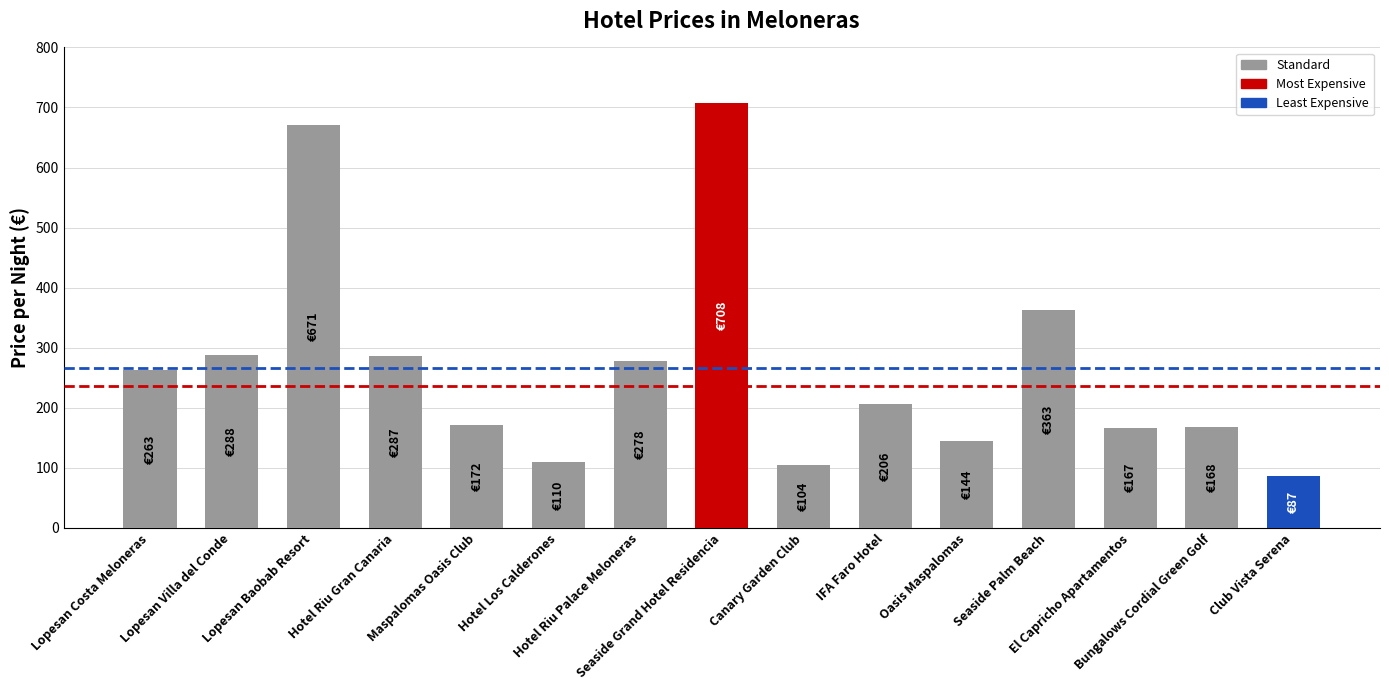

The chart shows a value of 1252 at Seaside Grand Hotel Residencia. True or false?

False